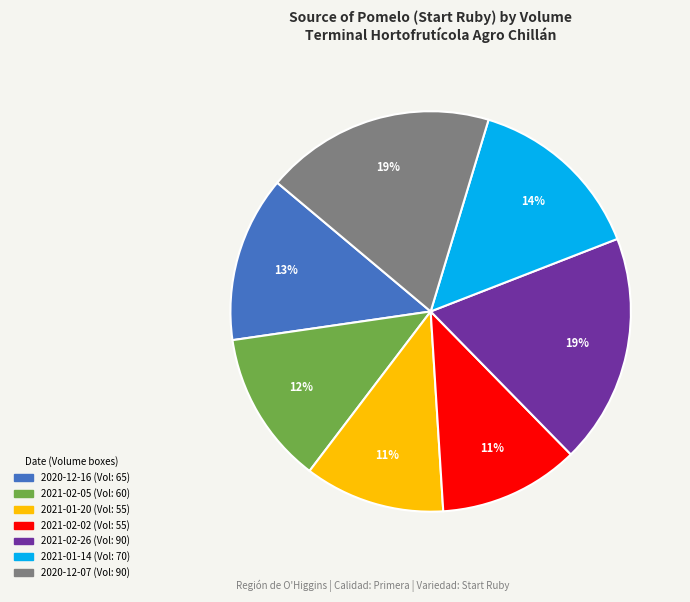

Is there a majority slice in this chart?

No